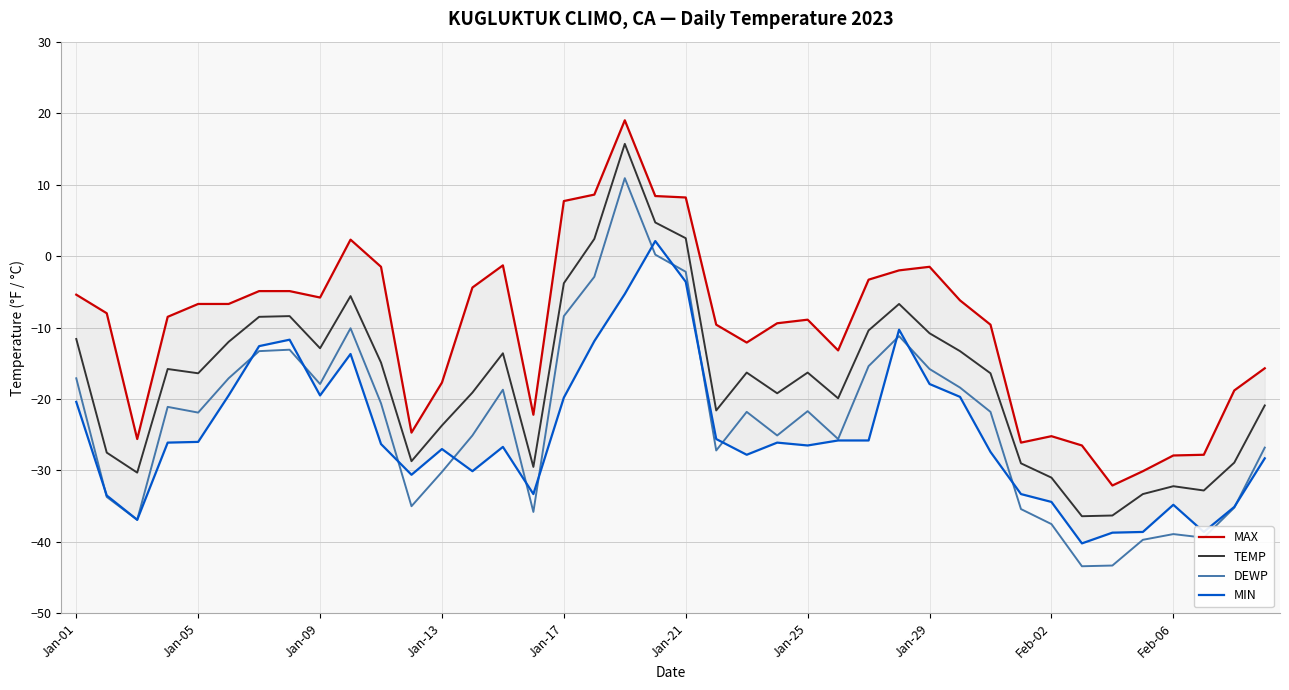

True or false: DEWP and TEMP intersect in this chart.

False